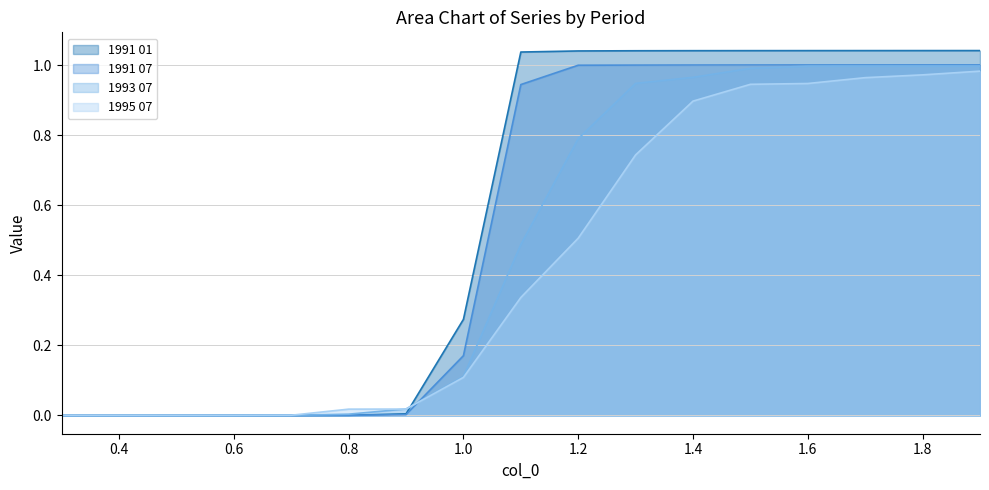

What is the highest value of the 1993 07 series?

1.0